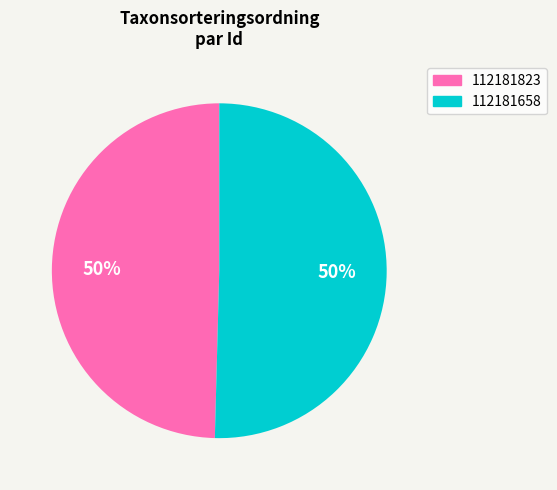

How many slices are in this pie chart?

2